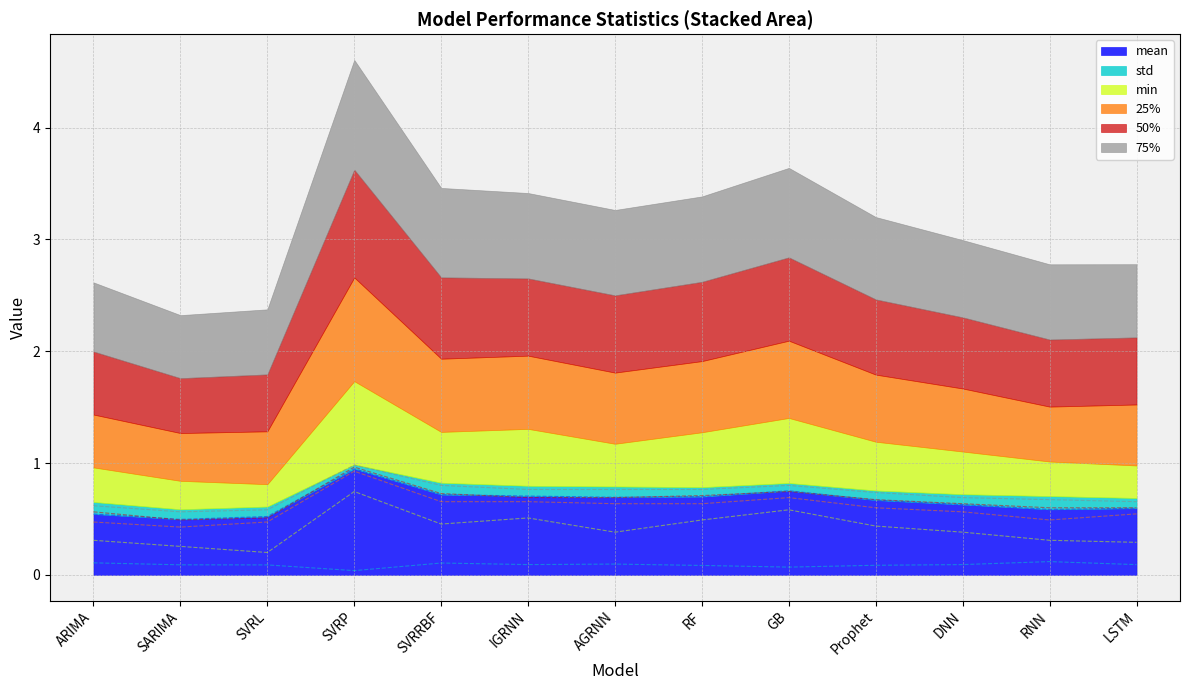

What are all the series names shown in the legend?

mean, std, min, 25%, 50%, 75%